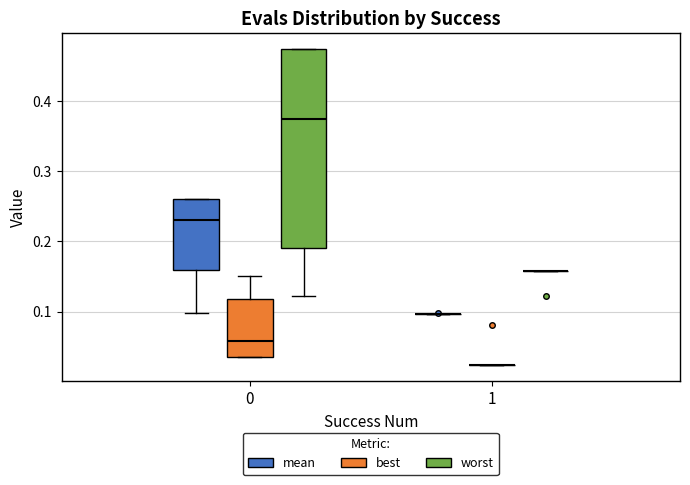

Reading left to right, read every box against the y-axis: the position of its median line, the range the box covers, and the ends of its whiskers. The values are not printed on the chart, so give them approximately, as read against the axis.

0 (mean): median 0.23, box 0.16 to 0.26, whiskers 0.10 to 0.26
0 (best): median 0.06, box 0.03 to 0.12, whiskers 0.03 to 0.15
0 (worst): median 0.37, box 0.19 to 0.47, whiskers 0.12 to 0.47
1 (mean): box collapsed to a line at 0.10, whiskers 0.10 to 0.10
1 (best): box collapsed to a line at 0.02, whiskers 0.02 to 0.02
1 (worst): box collapsed to a line at 0.16, whiskers 0.16 to 0.16